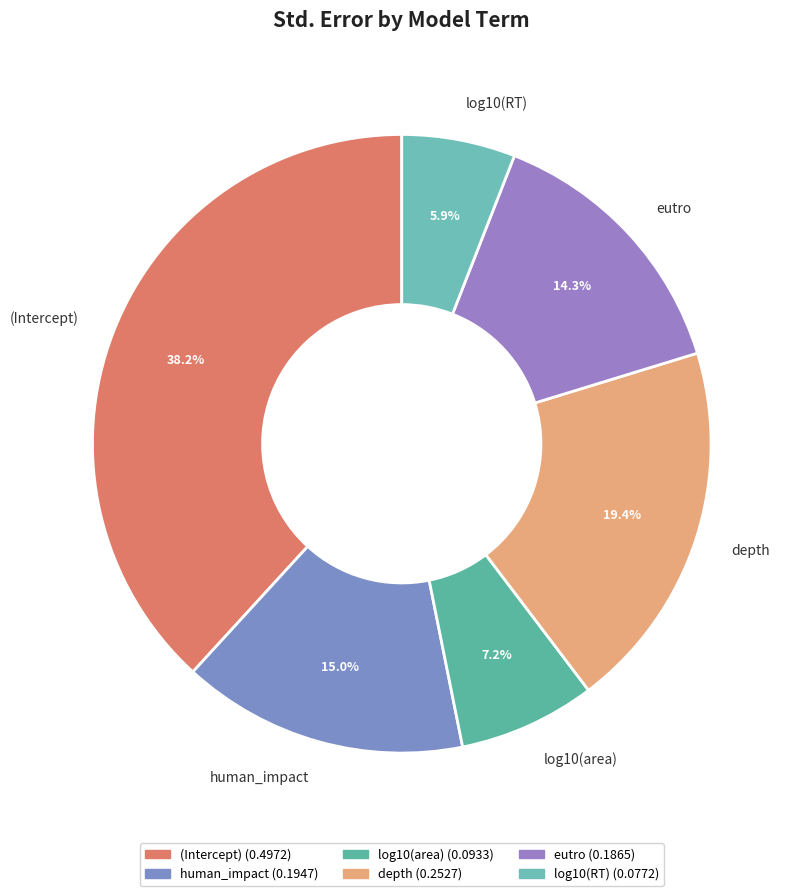

Is it true that human_impact is 15% of the pie?

True